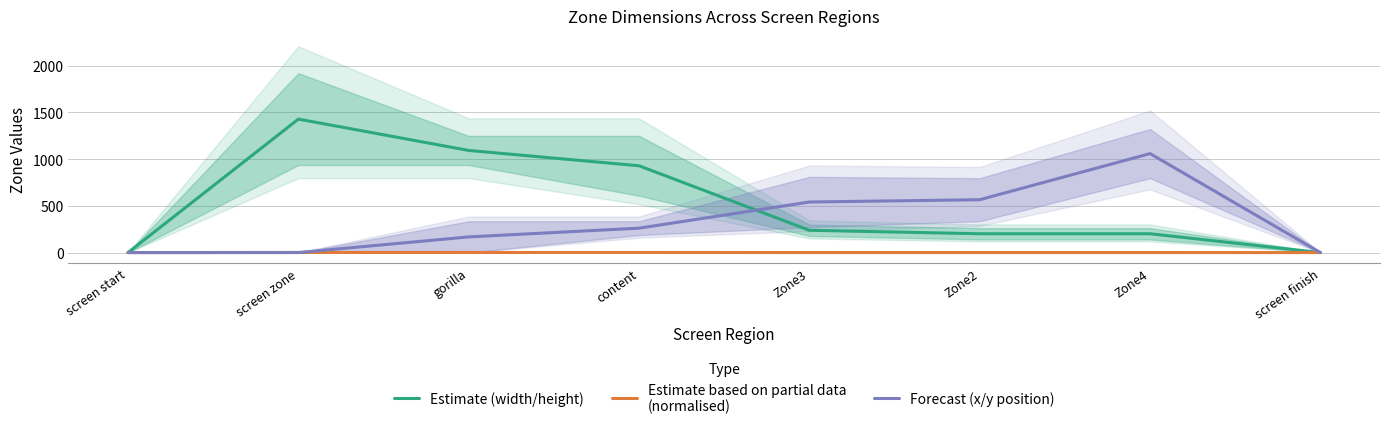

At which category does the chart reach its peak across all series?

screen zone